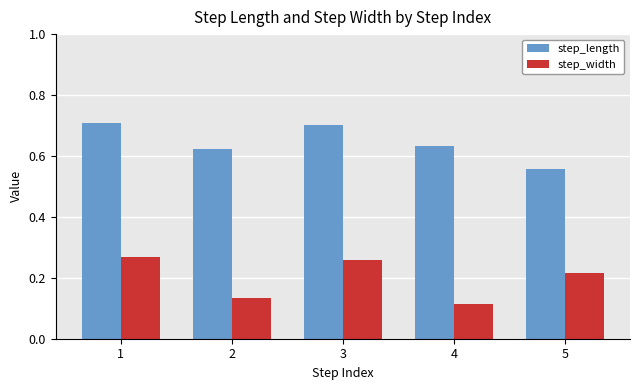

What is the maximum value shown in the chart?

0.7